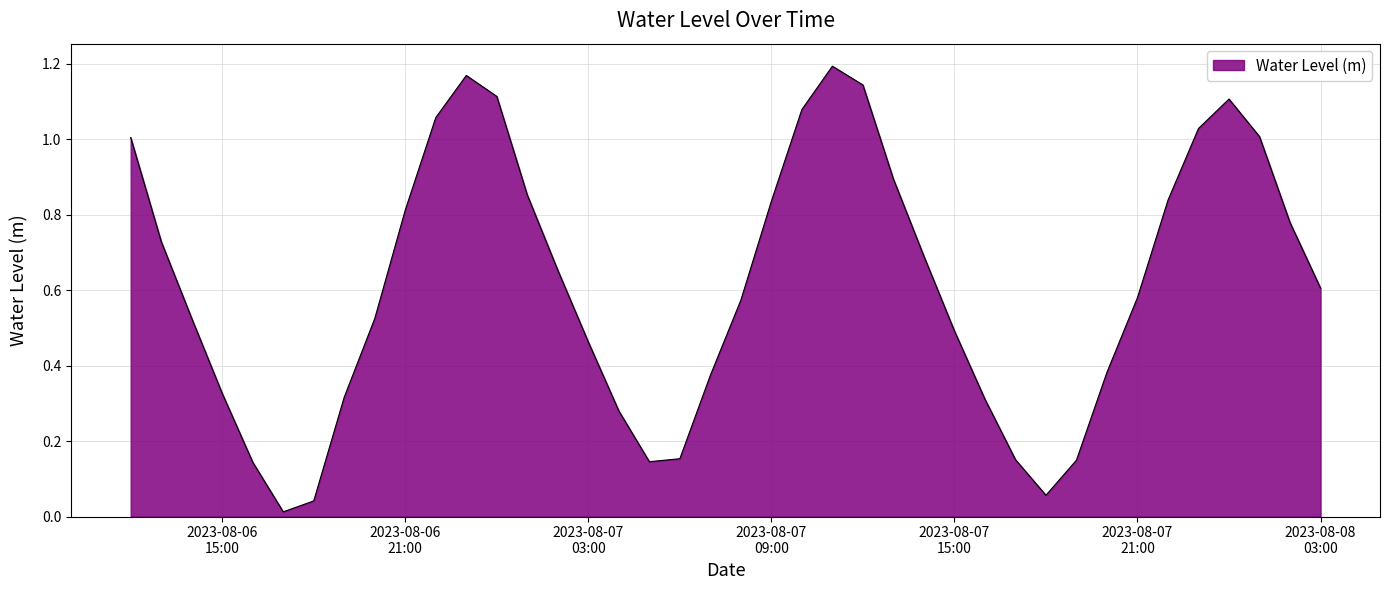

Does the chart display data point markers on the line(s)?

No